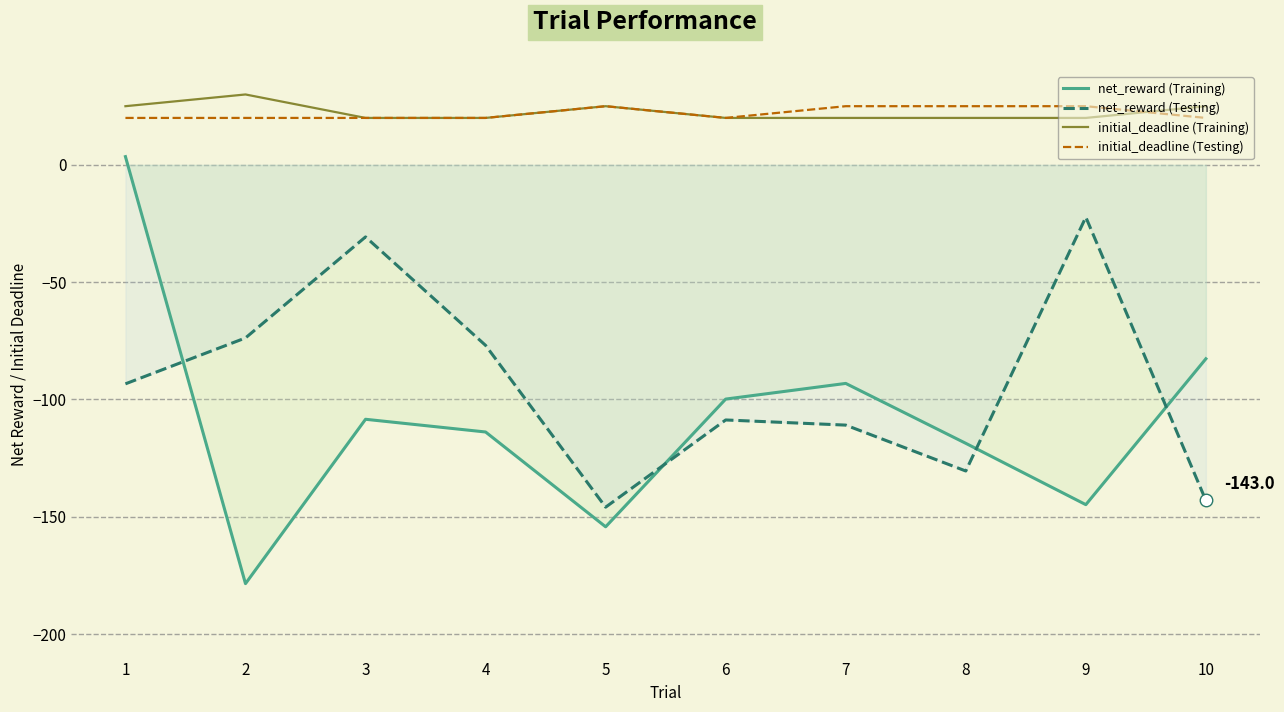

At which category does initial_deadline (Training) reach its first local peak?

2